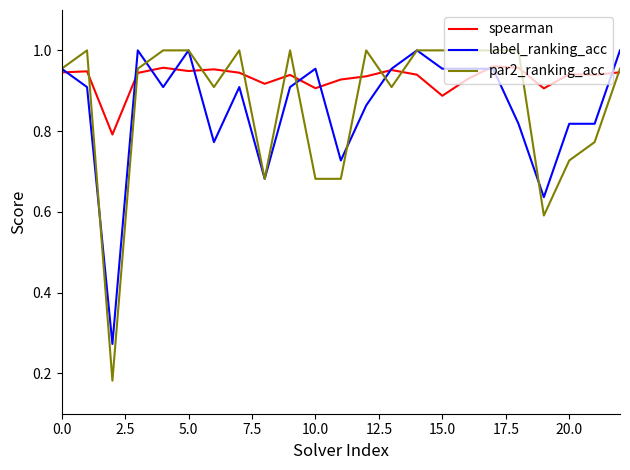

Which series has the largest total across all categories?

spearman